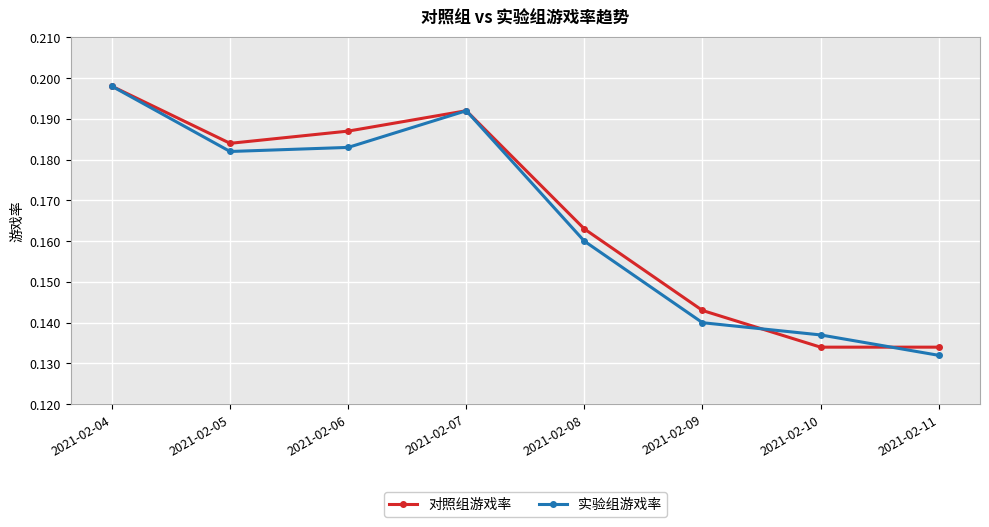

What is the sum of all 对照组游戏率 values?

1.3